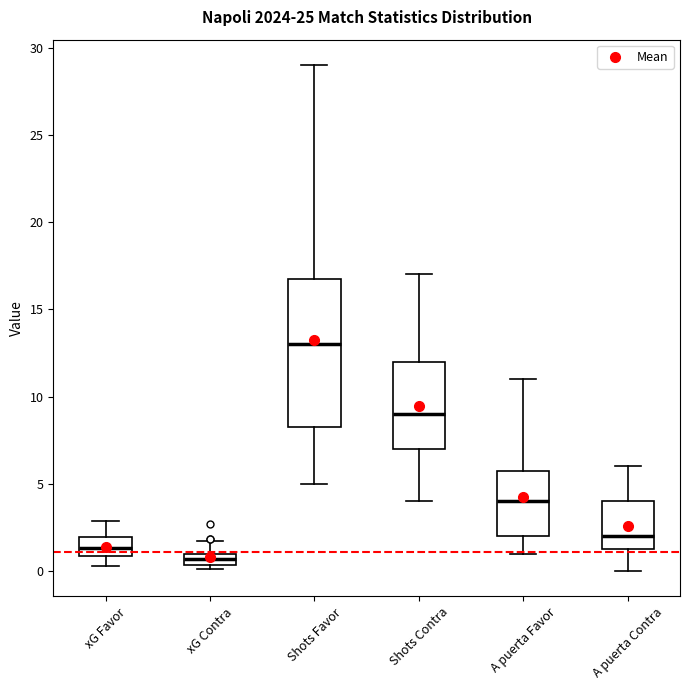

Where does the lower whisker of the box for A puerta Contra end on the y-axis? The values are not printed on the chart, so give them approximately, as read against the axis.

0.0